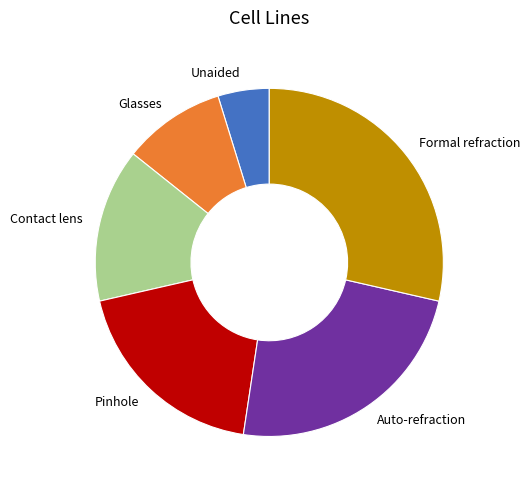

Rank the categories by value from highest to lowest.

Formal refraction, Auto-refraction, Pinhole, Contact lens, Glasses, Unaided